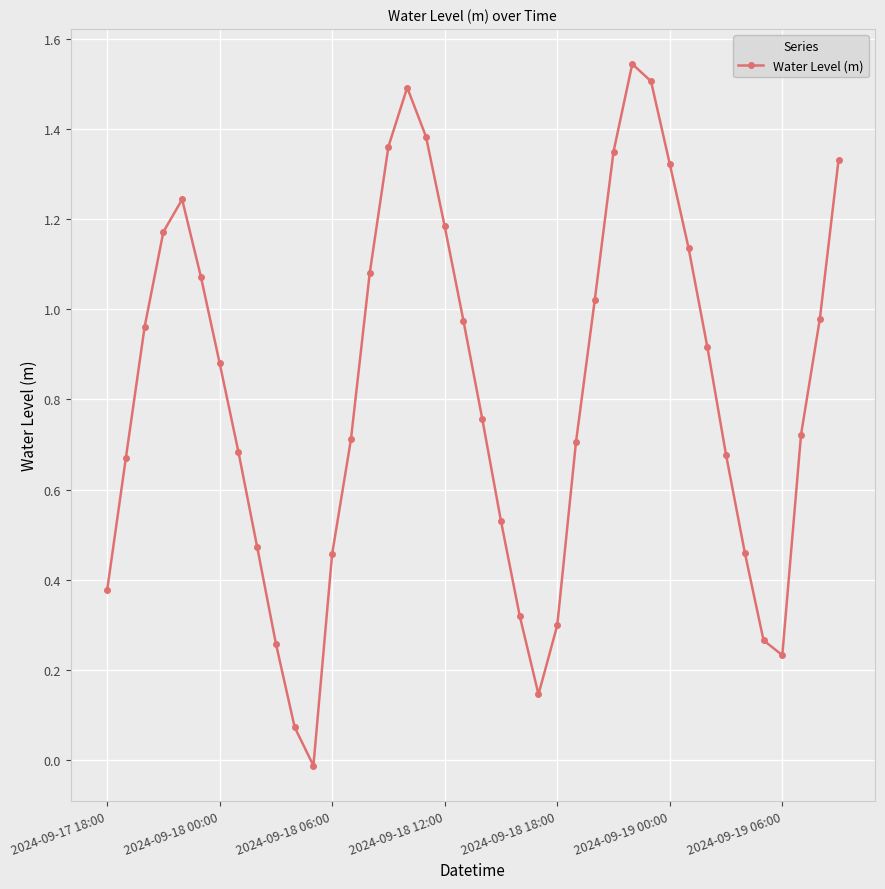

True or false: there are more than 0 points higher than both neighbors.

True